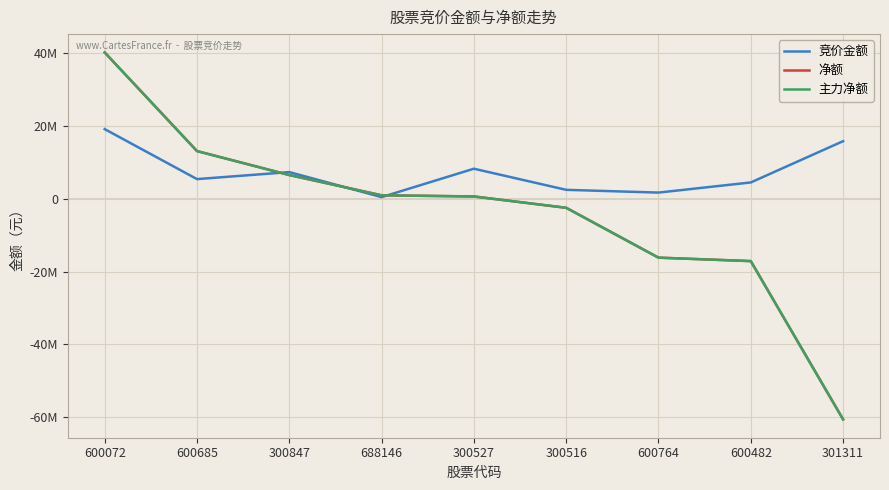

What is the difference between the 竞价金额 values at 688146 and 300516?

2002917